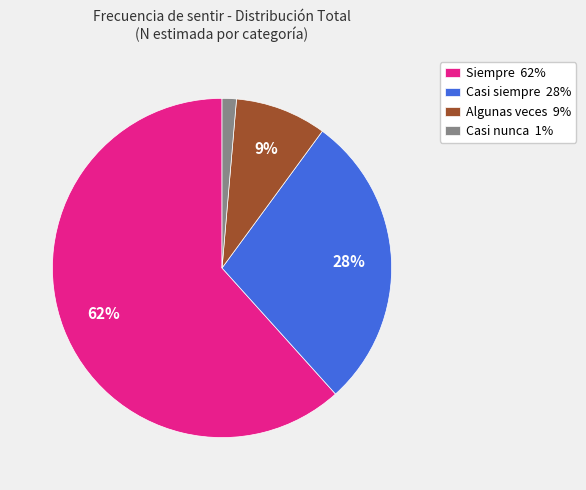

To the nearest percent, what is the average slice percentage?

25%